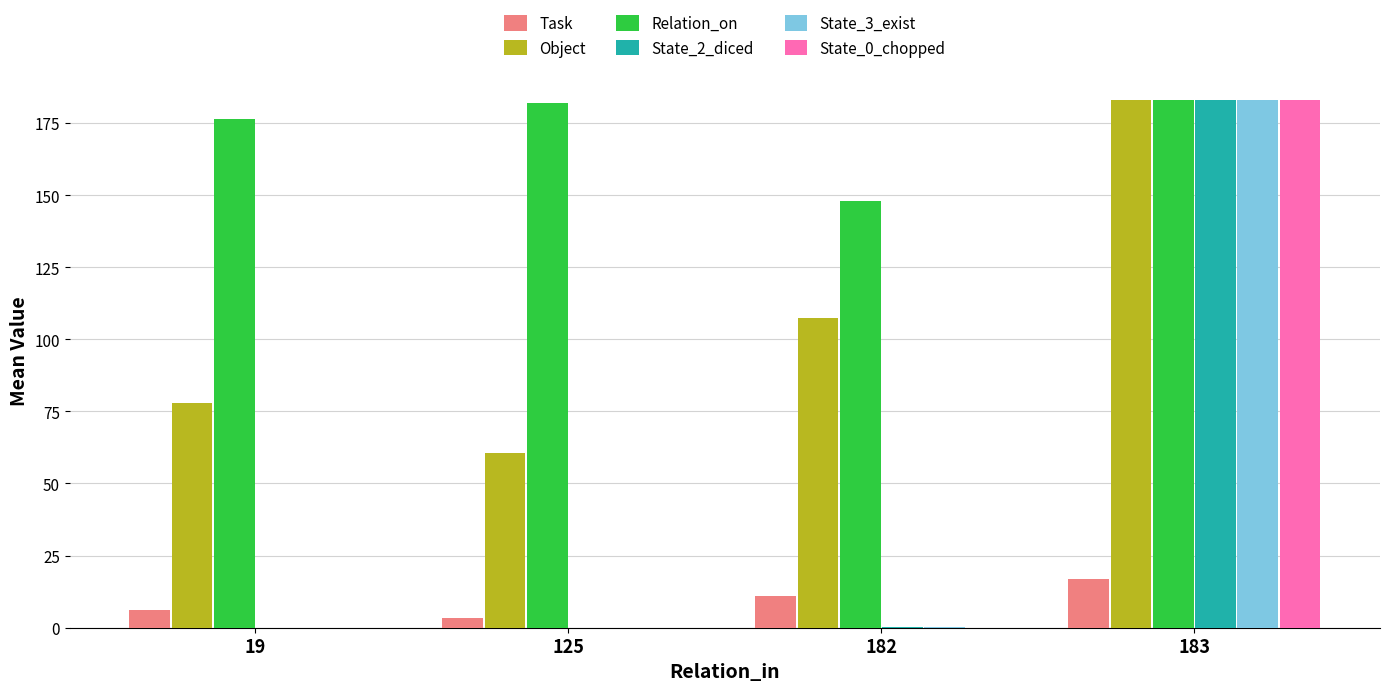

Is it true that State_0_chopped equals 183.0 at 183?

True